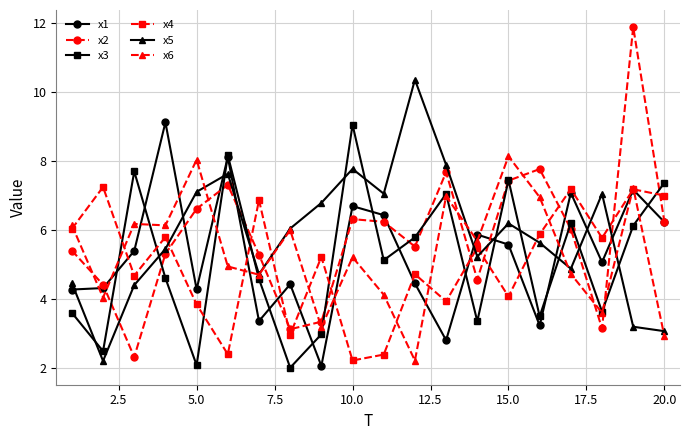

True or false: x2 and x4 intersect in this chart.

True